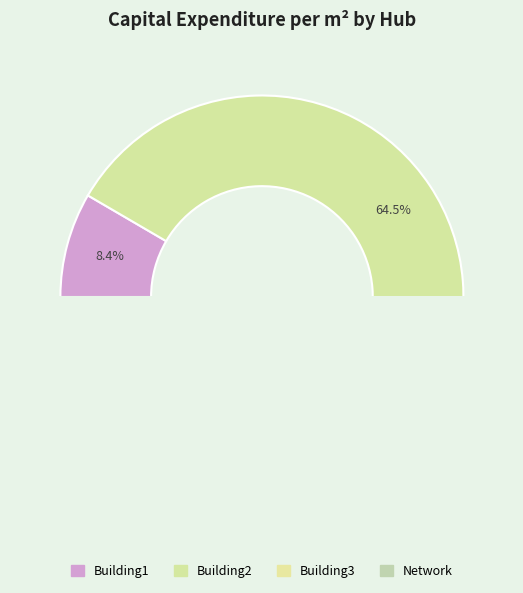

Which slice is the smallest?

Building1